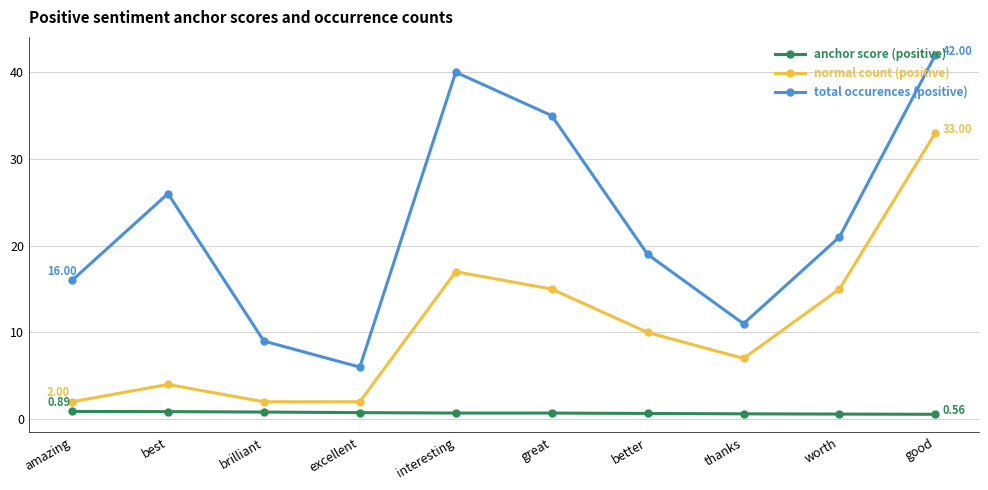

What is the difference between the maximum and minimum values in the normal count (positive) series?

31.0